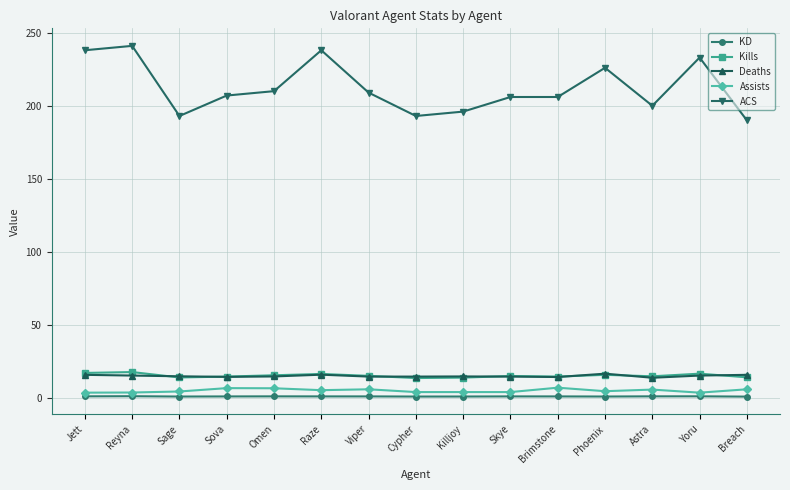

The Deaths series shows 14.7 at Omen. True or false?

True